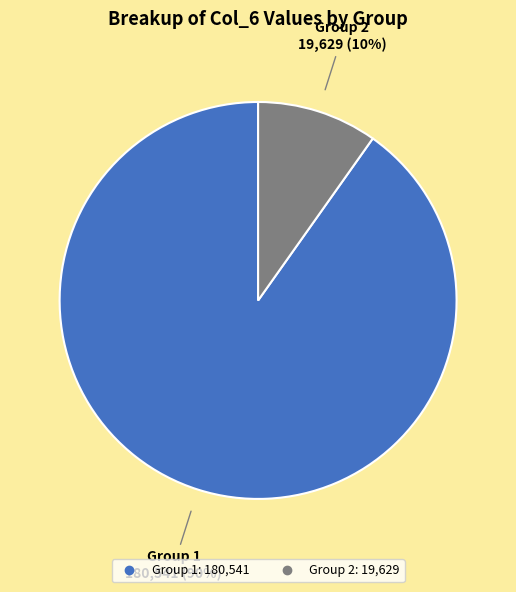

To the nearest percent, what is the average slice percentage?

50%